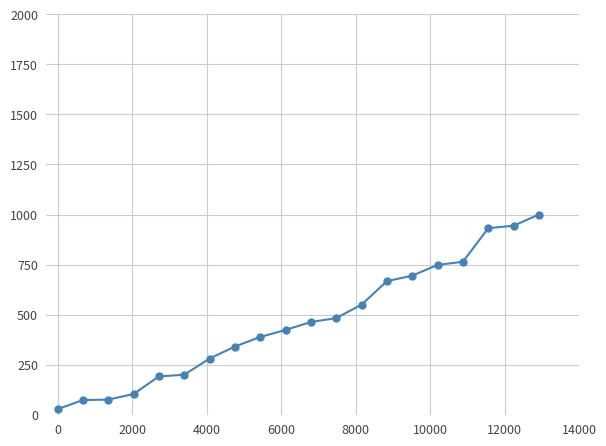

What is the value of the 2nd point from the left?

73.0